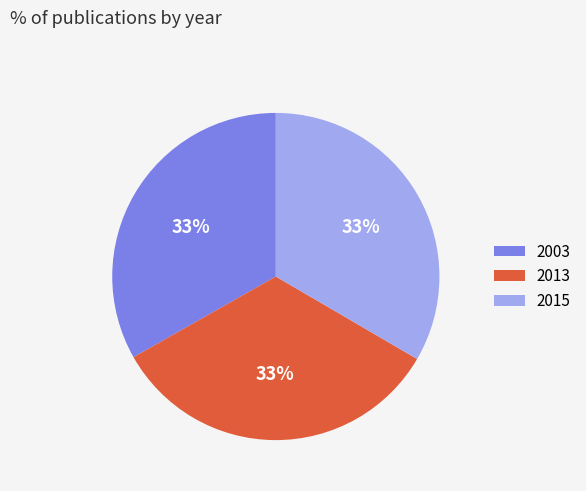

What percentage is the 2013 slice, to the nearest percent?

33%